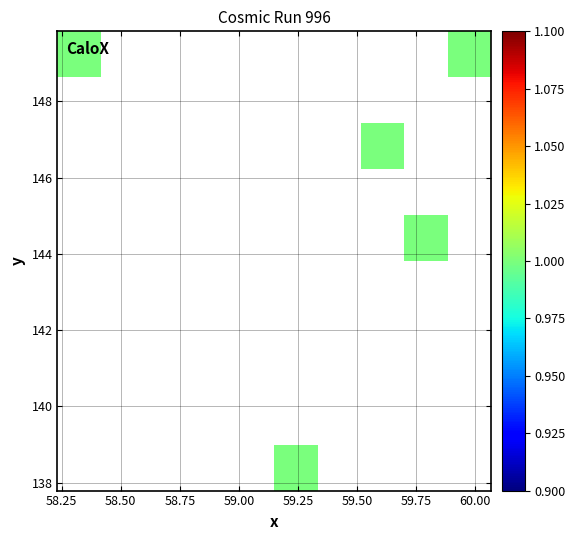

What is the greatest value displayed?

1